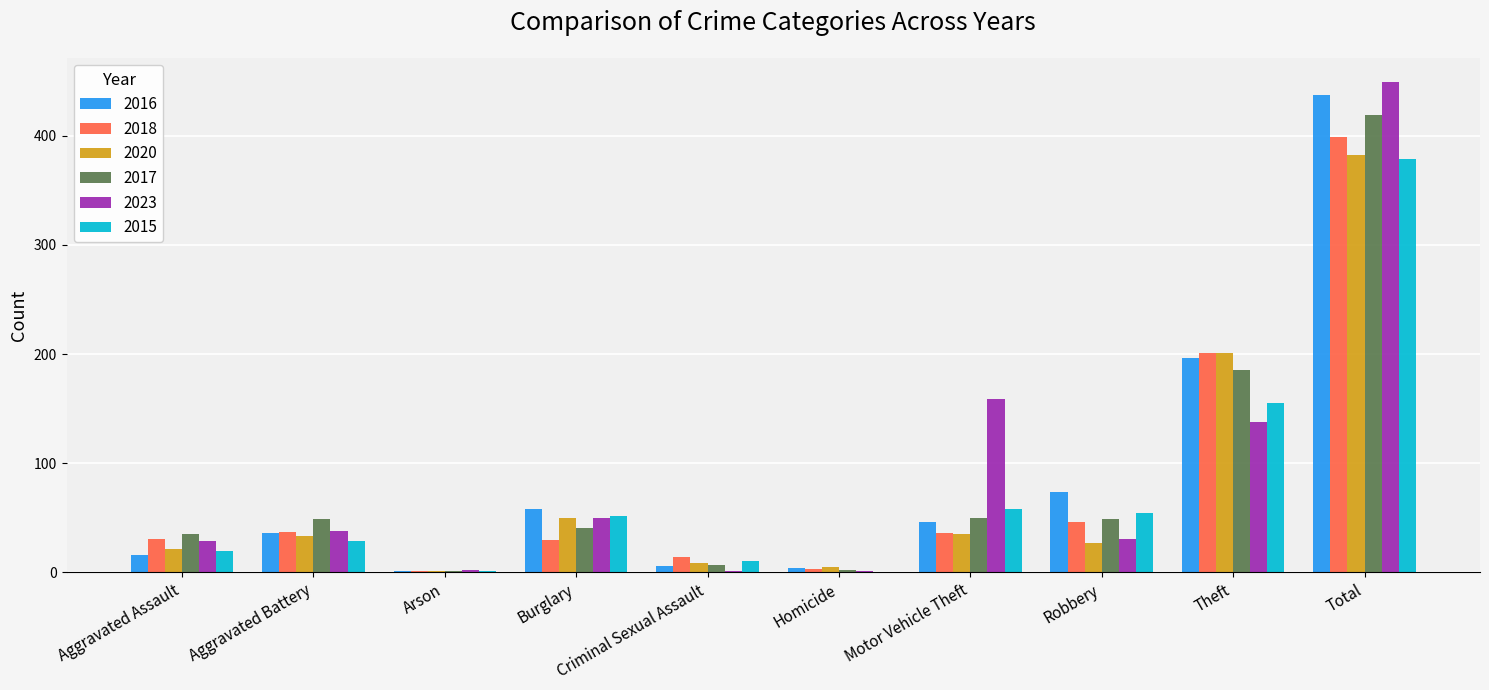

Count the number of categories in the chart.

10